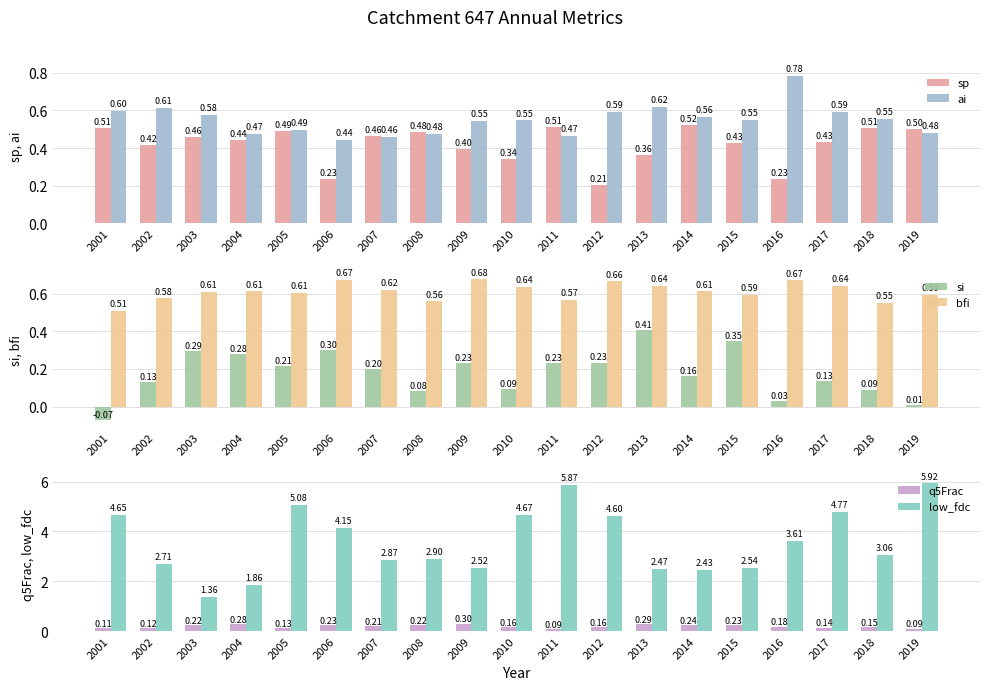

Count the number of data series in this chart.

6